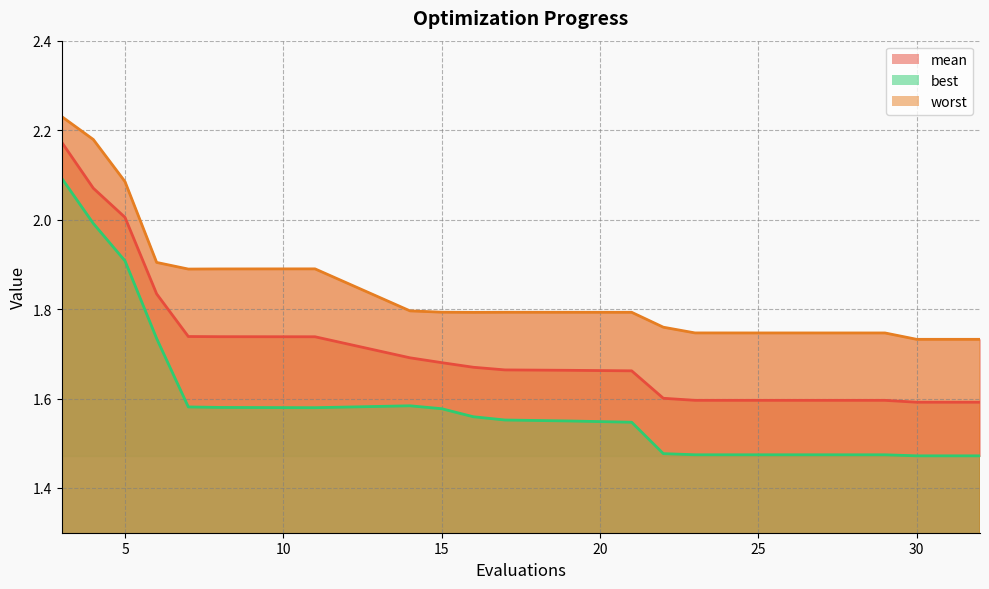

True or false: best and worst cross at least once.

False